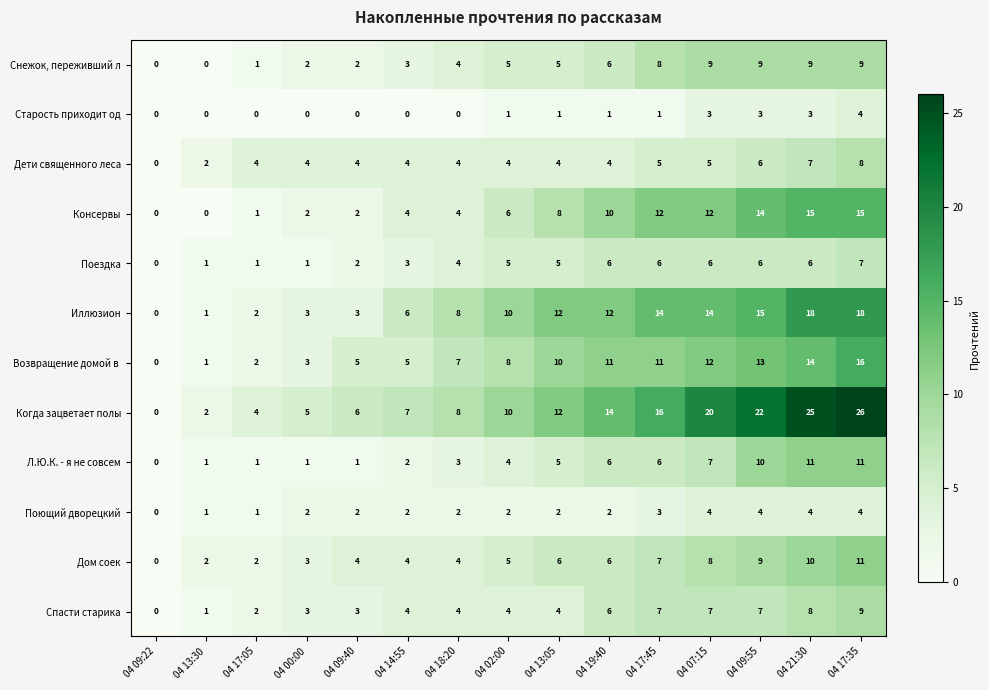

Is the value of Дом соек at 04 21:30 greater than the value of Снежок, переживший л at 04 09:22?

Yes